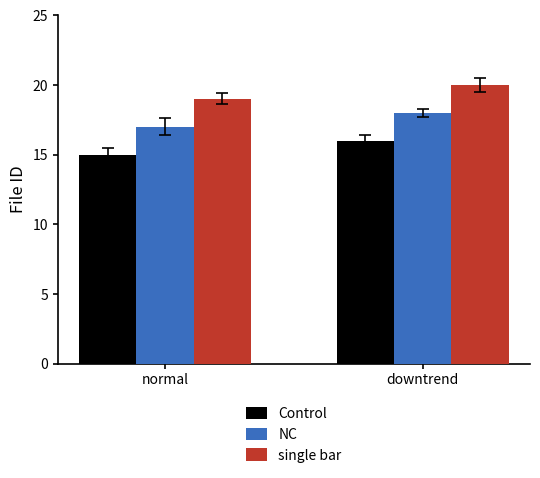

At which label is Control closest to 15?

normal